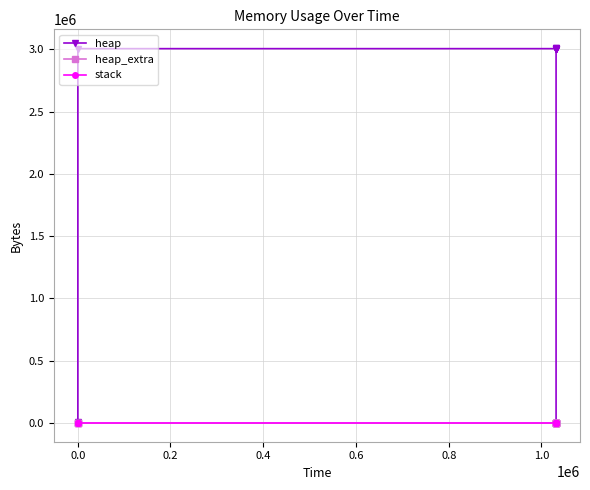

What are all the series names shown in the legend?

heap, heap_extra, stack